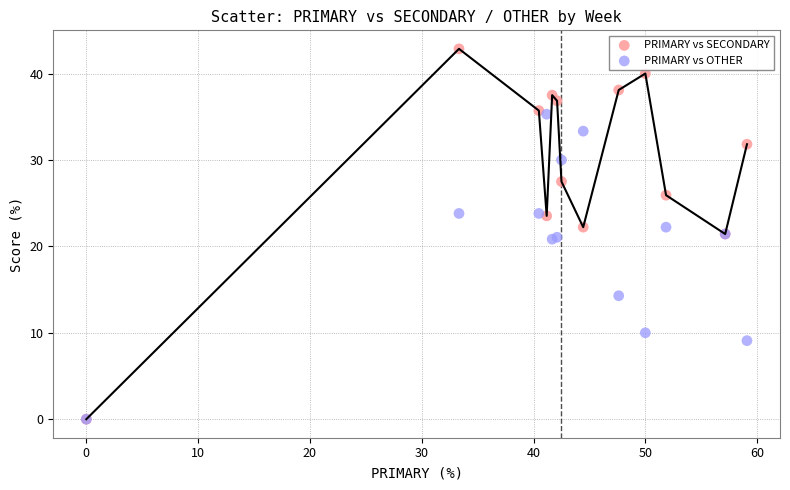

In the PRIMARY vs OTHER series, what Y value is closest to 17?

14.3